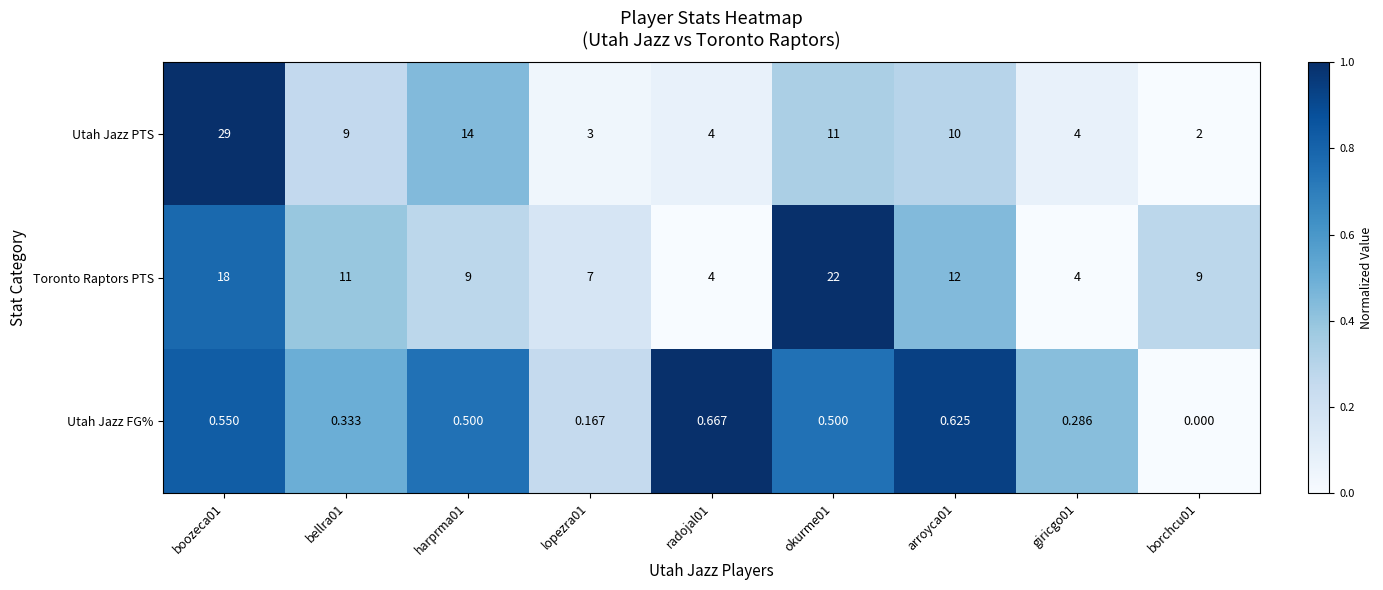

What is the greatest value displayed?

29.0